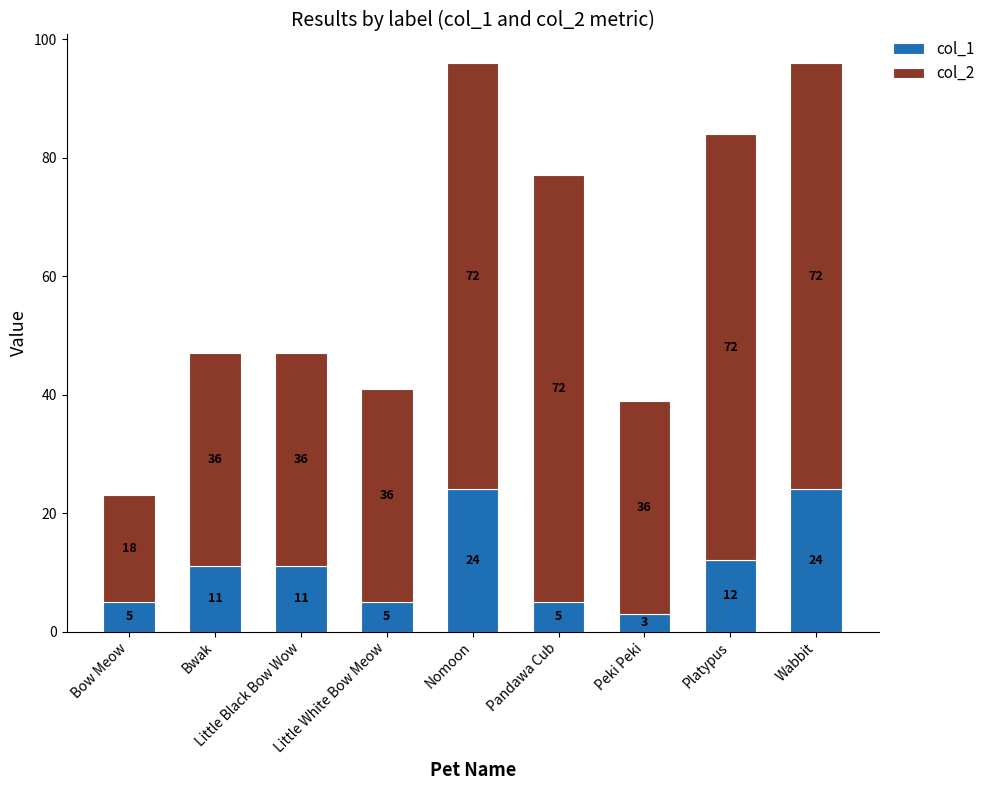

What is the sum of all col_1 values?

100